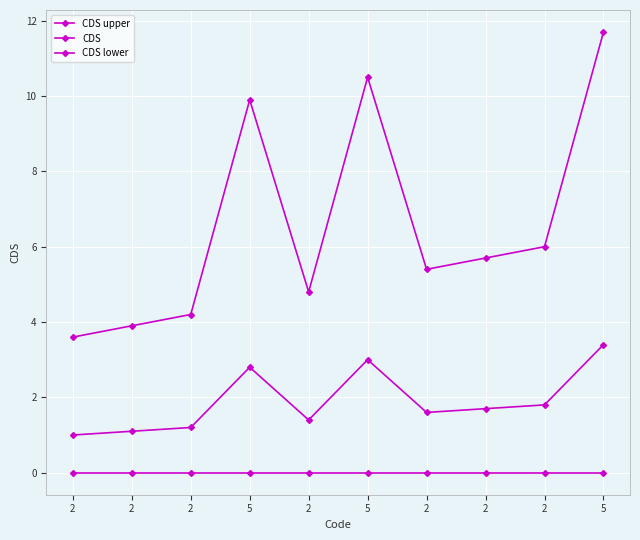

How many data points in CDS lower are above 1?

9